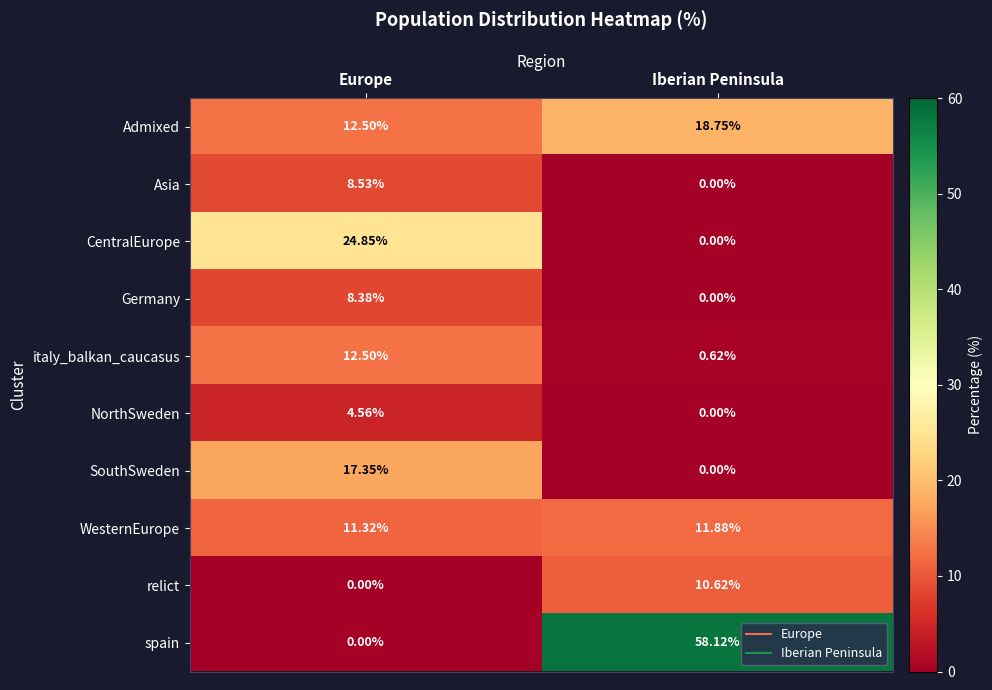

How many categories are shown in the chart?

2